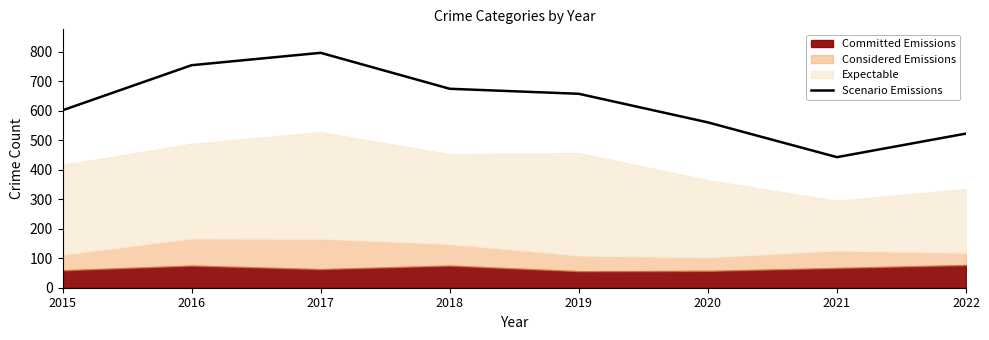

Where is Scenario Emissions nearest to the value 620?

2015